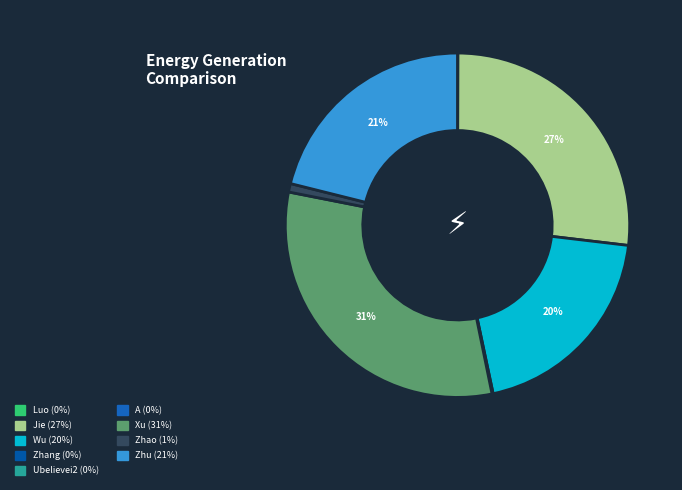

To the nearest percent, what is the difference between the largest and smallest slice percentages?

31%